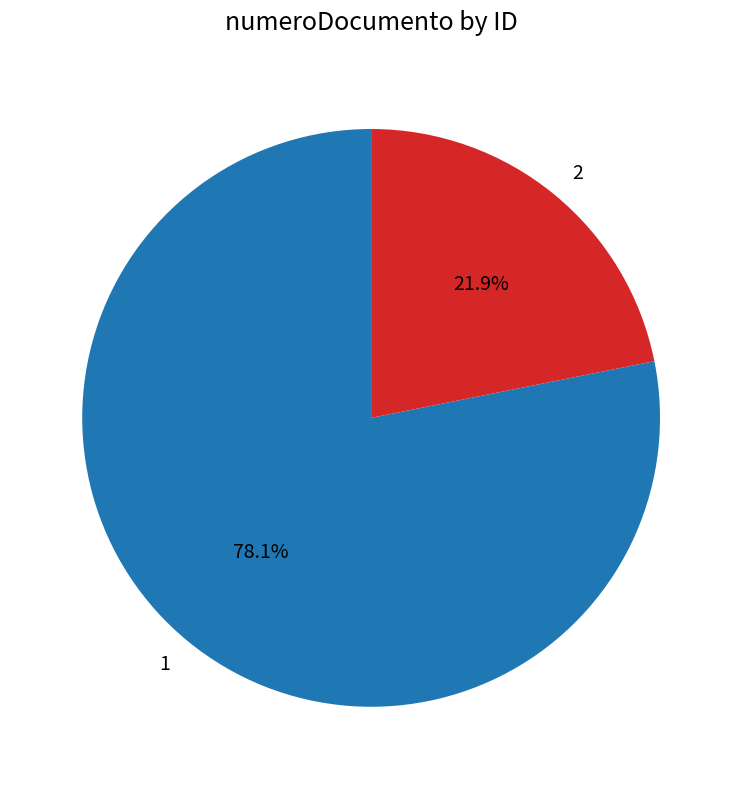

What is the smallest slice in the pie chart?

2